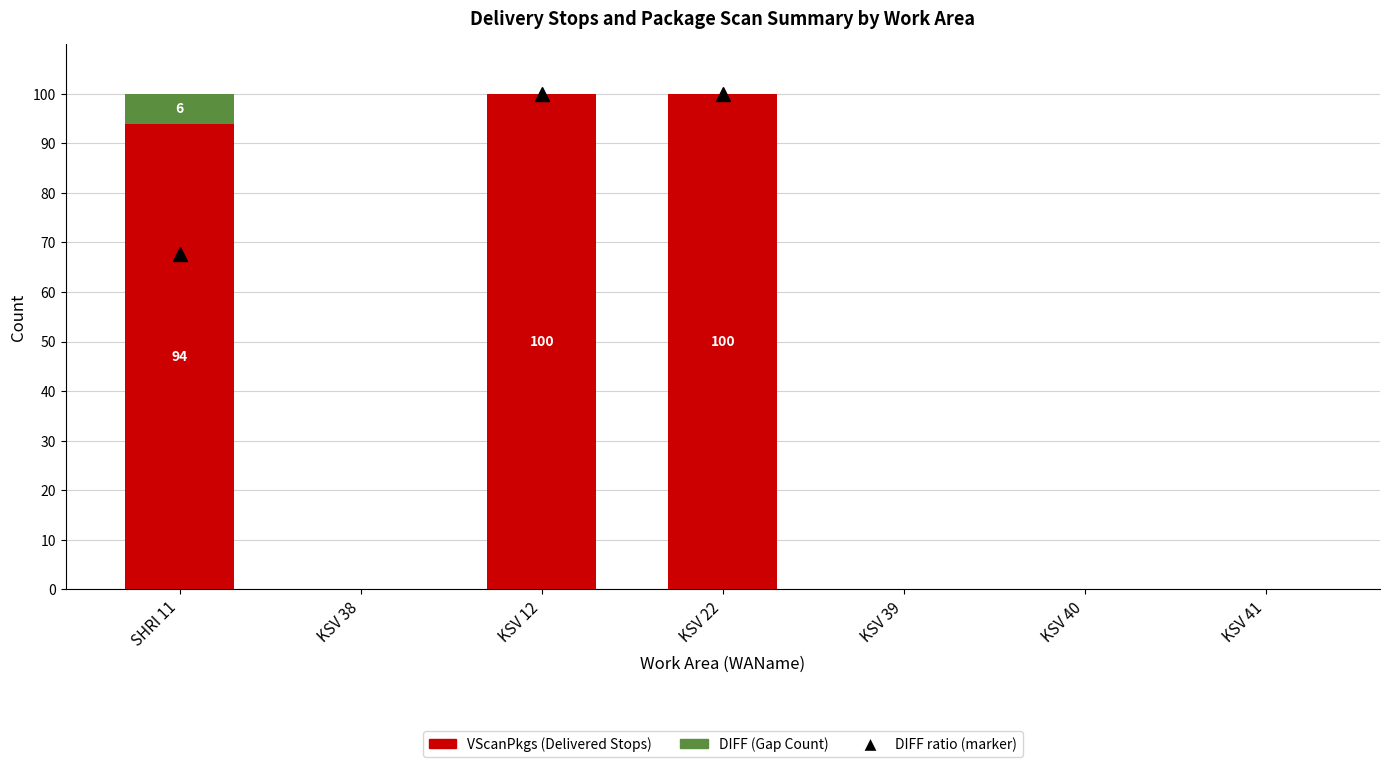

What is the total value across all series at KSV 22?

100.0